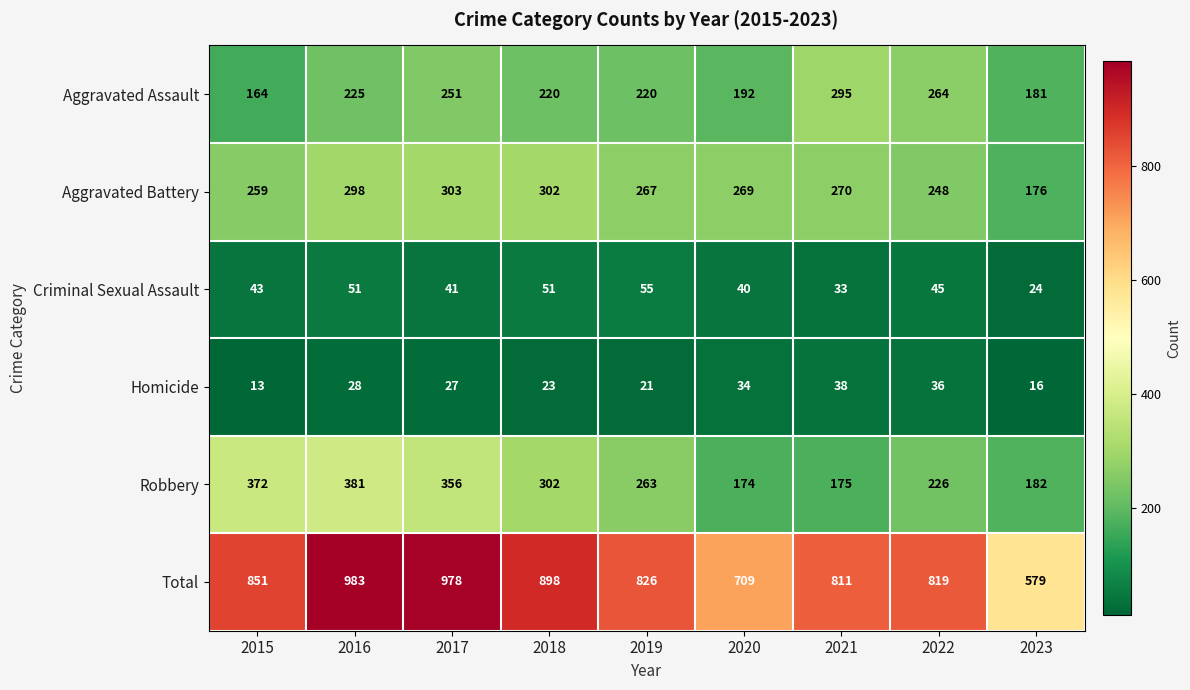

Which category has the highest value in the Aggravated Assault series?

2021